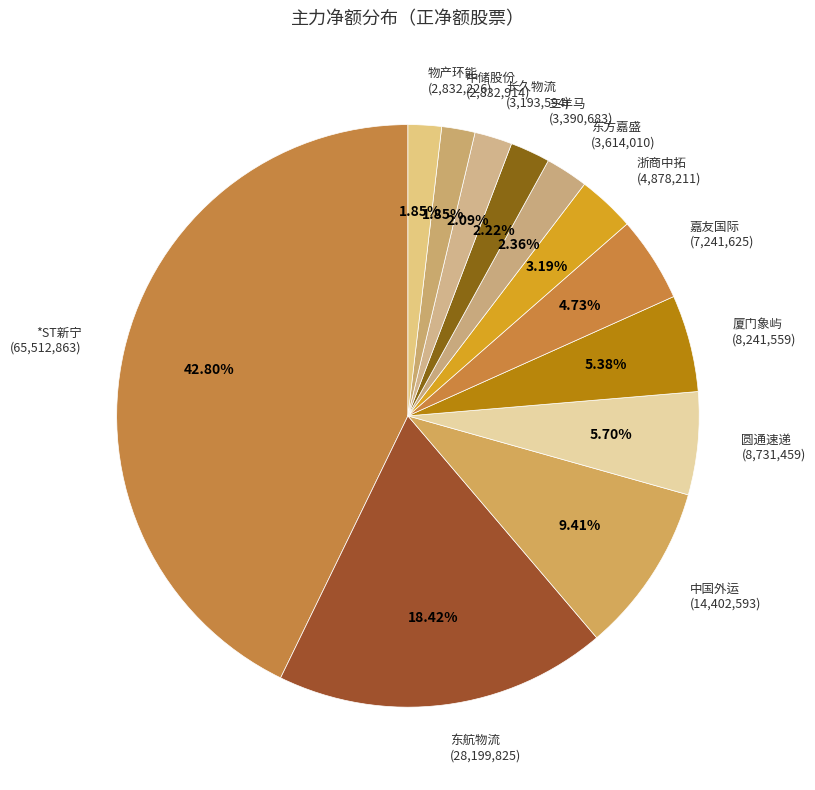

Approximately how many times larger is the value at 东方嘉盛 compared to 嘉友国际?

0.5